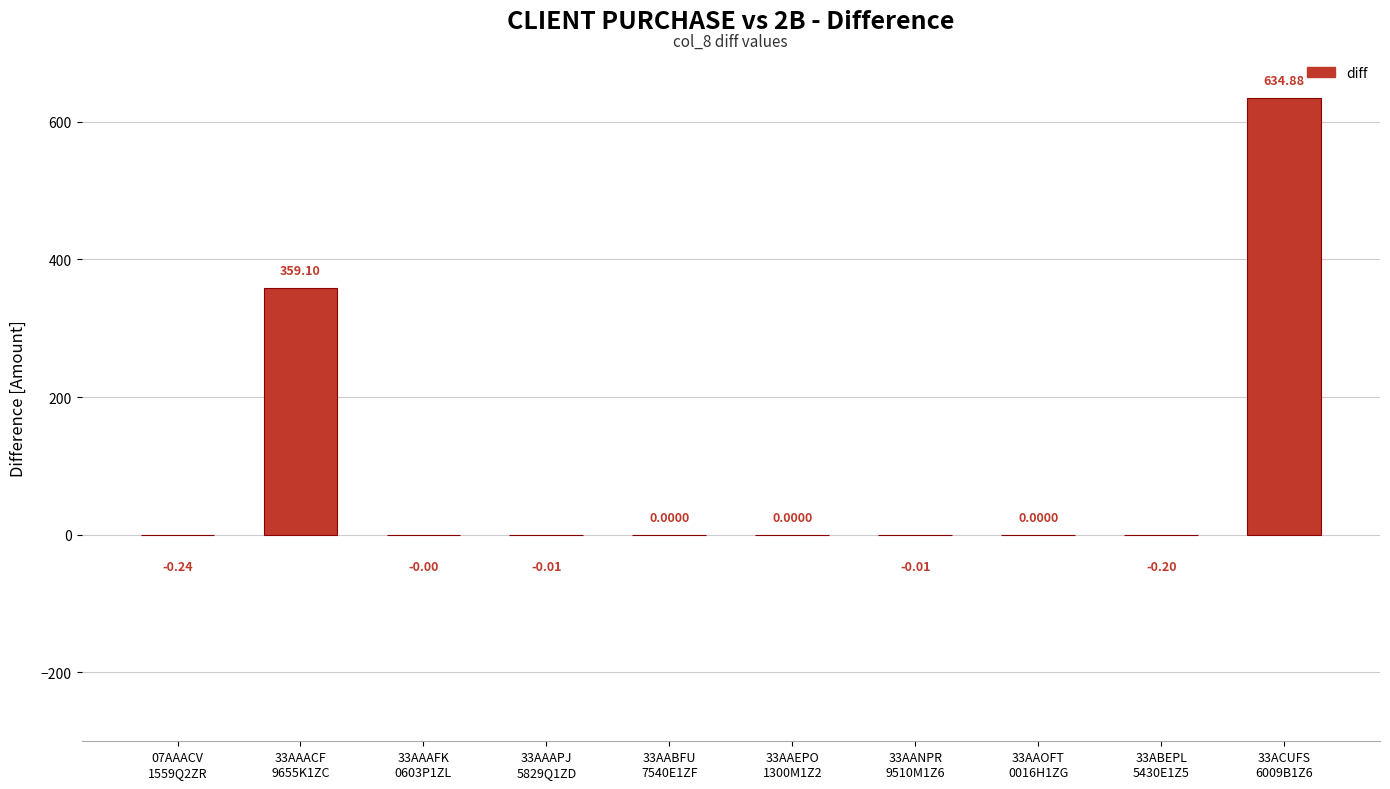

What is the sum of all values?

993.5